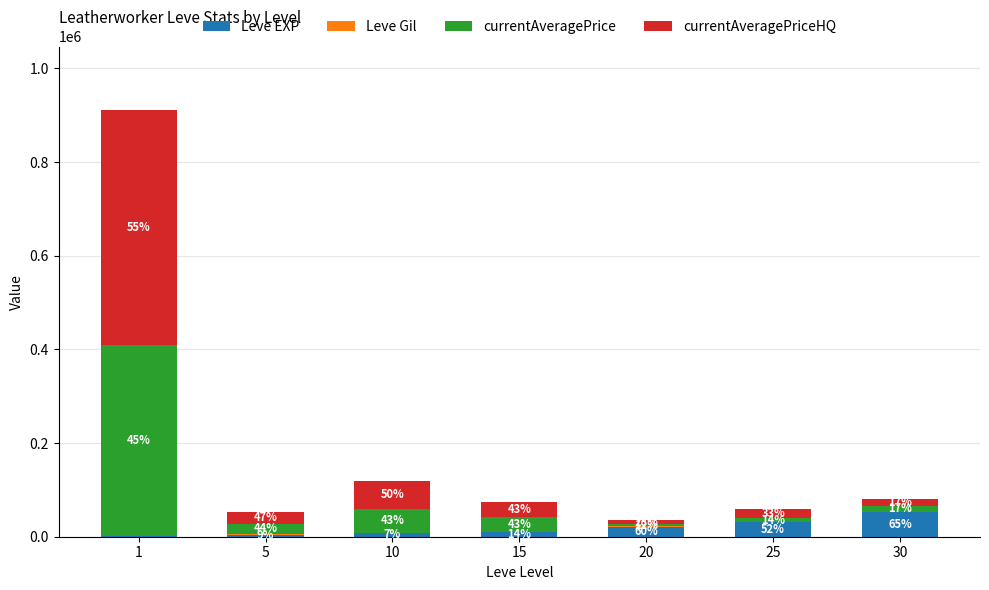

At which label does Leve EXP reach its minimum?

1